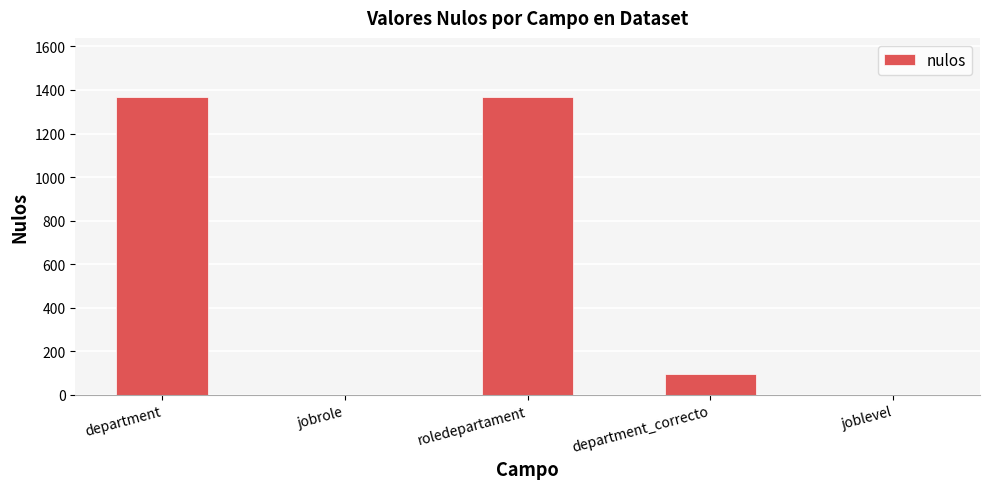

What is the change in value from department to joblevel?

-1366